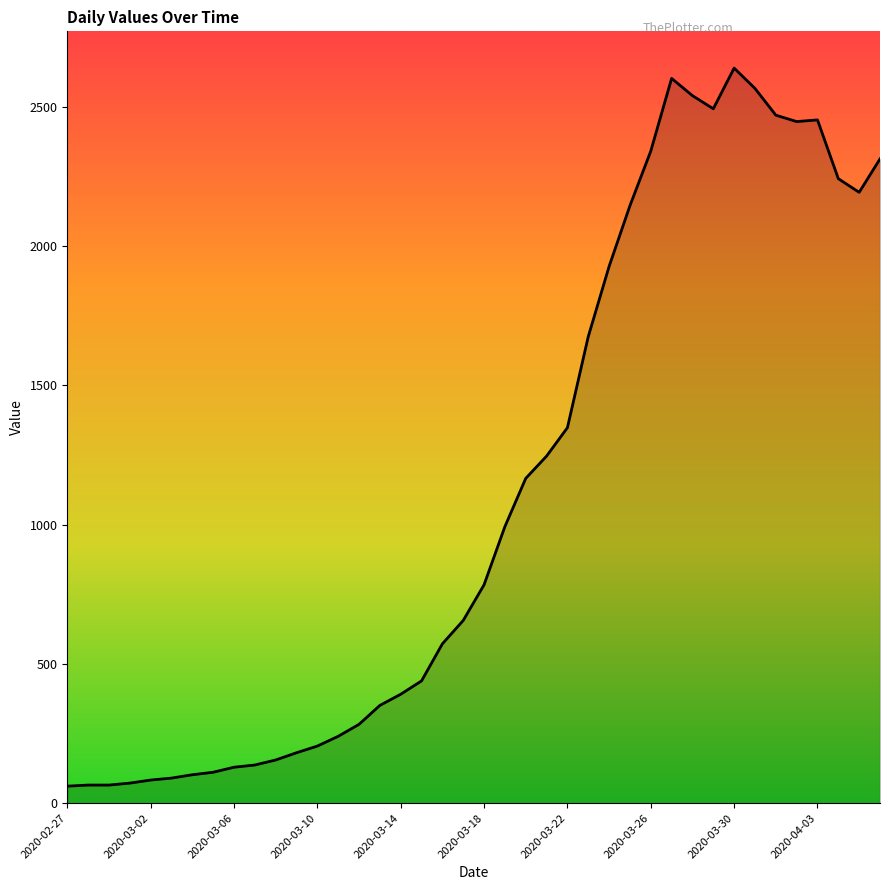

How many series are shown in this chart?

1